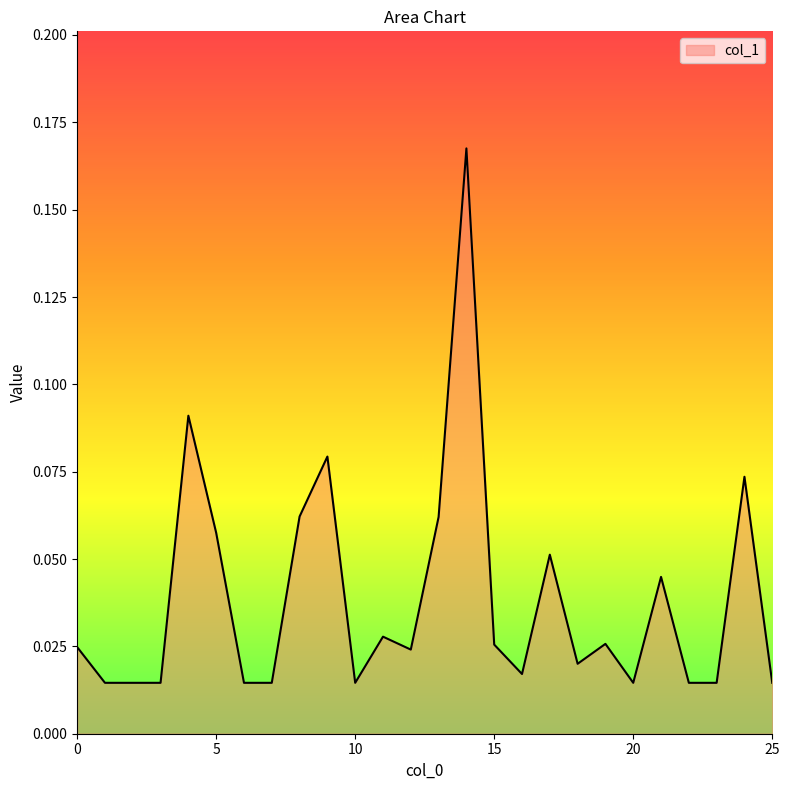

Does the chart have visible grid lines?

No